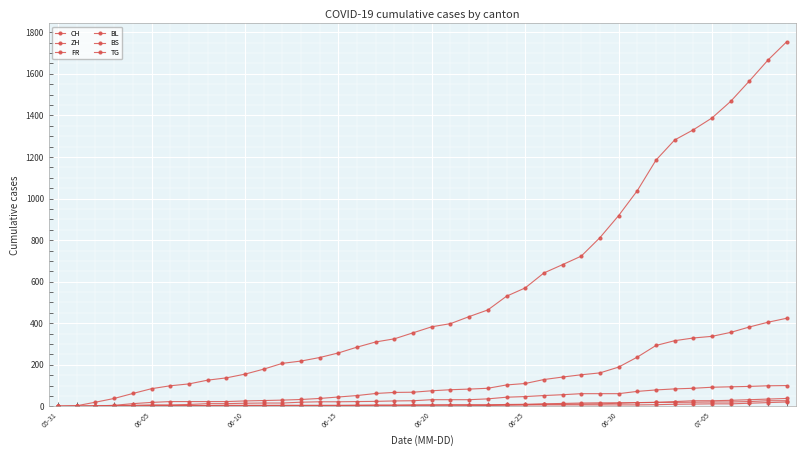

What is the sum of all CH values?

22437